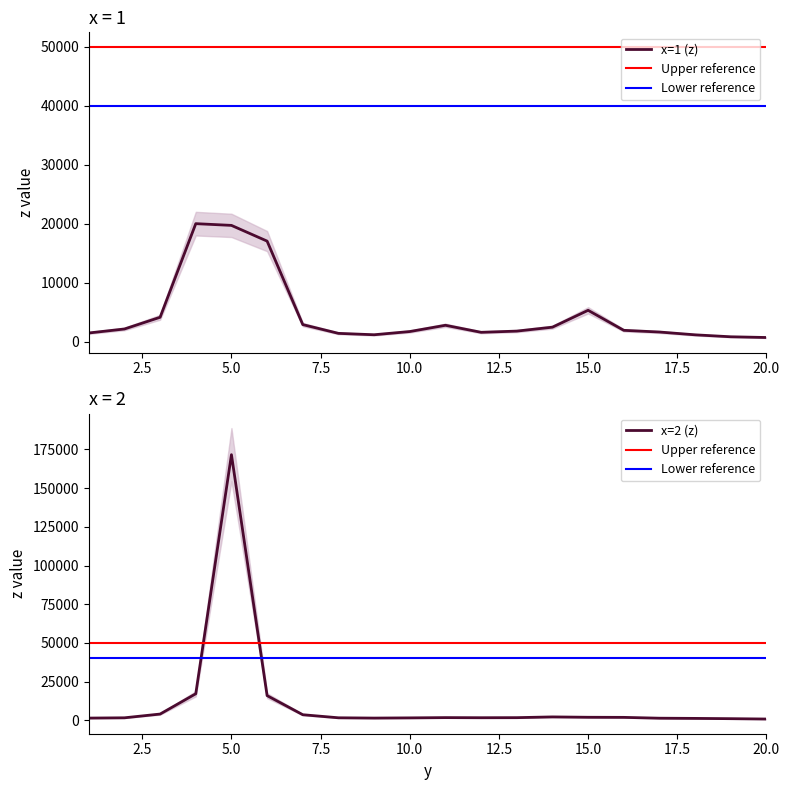

What is the value of the x=1 point at the 2nd from the left?

2186.5